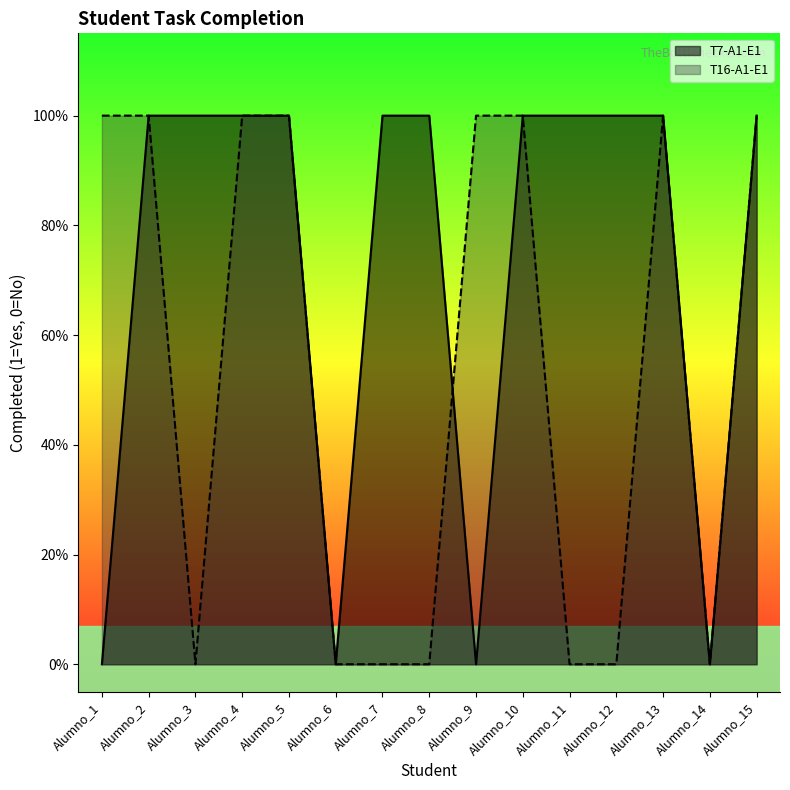

What is the greatest value displayed?

1